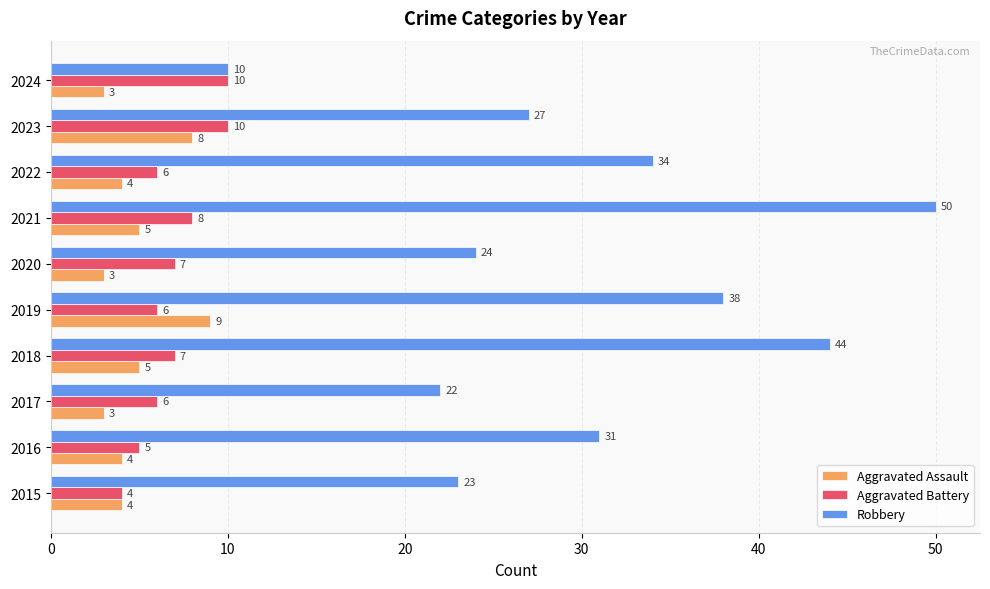

Is it true that Aggravated Assault equals 14 at 2023?

False